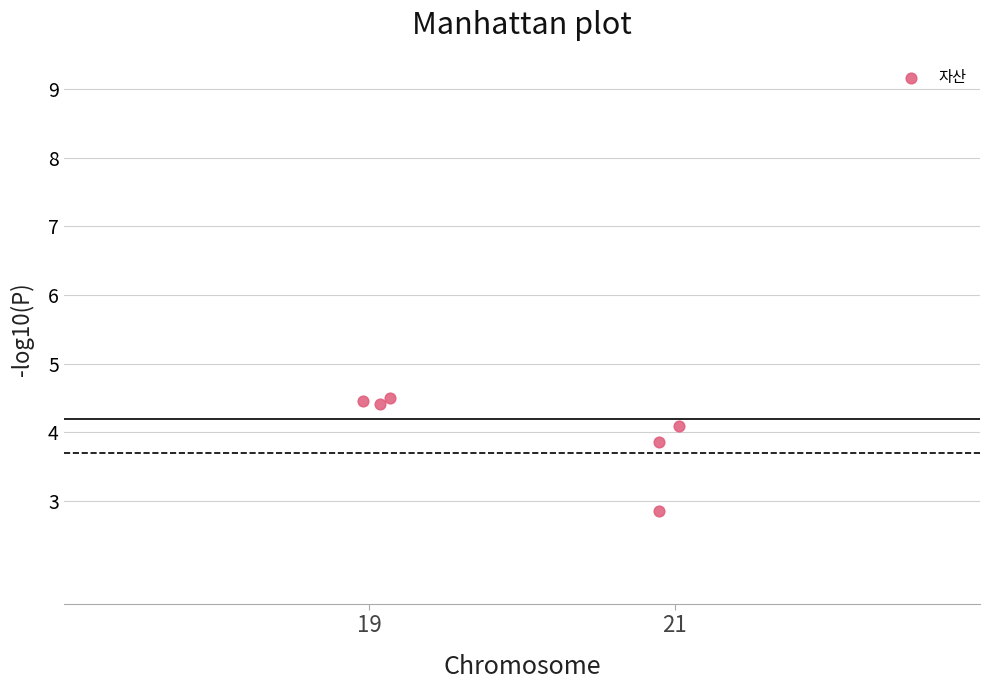

What is the average X value?

20.0